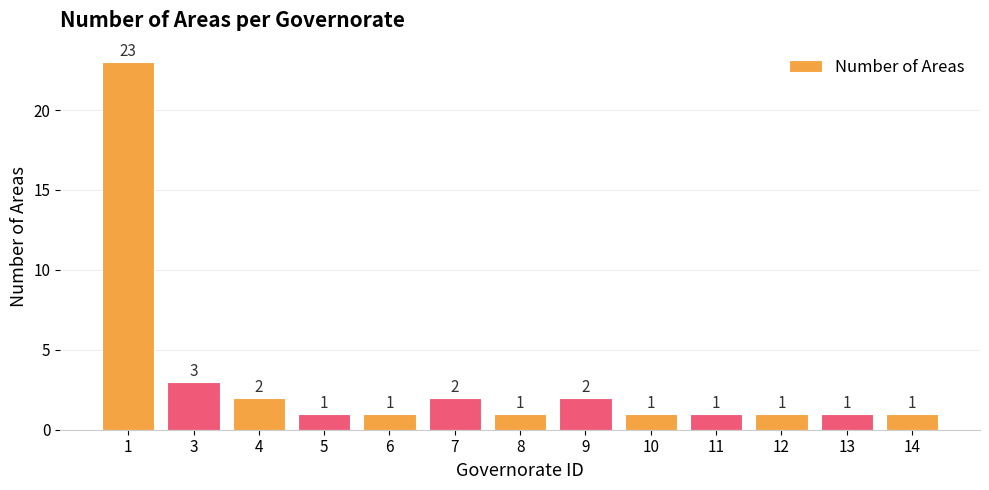

Reading left to right, what are all the values shown in this chart?

1=23	3=3	4=2	5=1	6=1	7=2	8=1	9=2	10=1	11=1	12=1	13=1	14=1